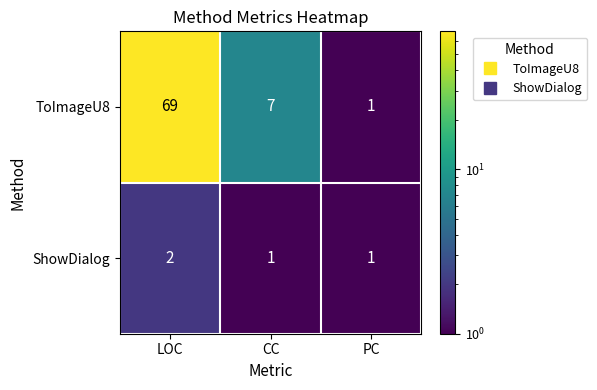

Which label corresponds to the largest value in the chart?

LOC